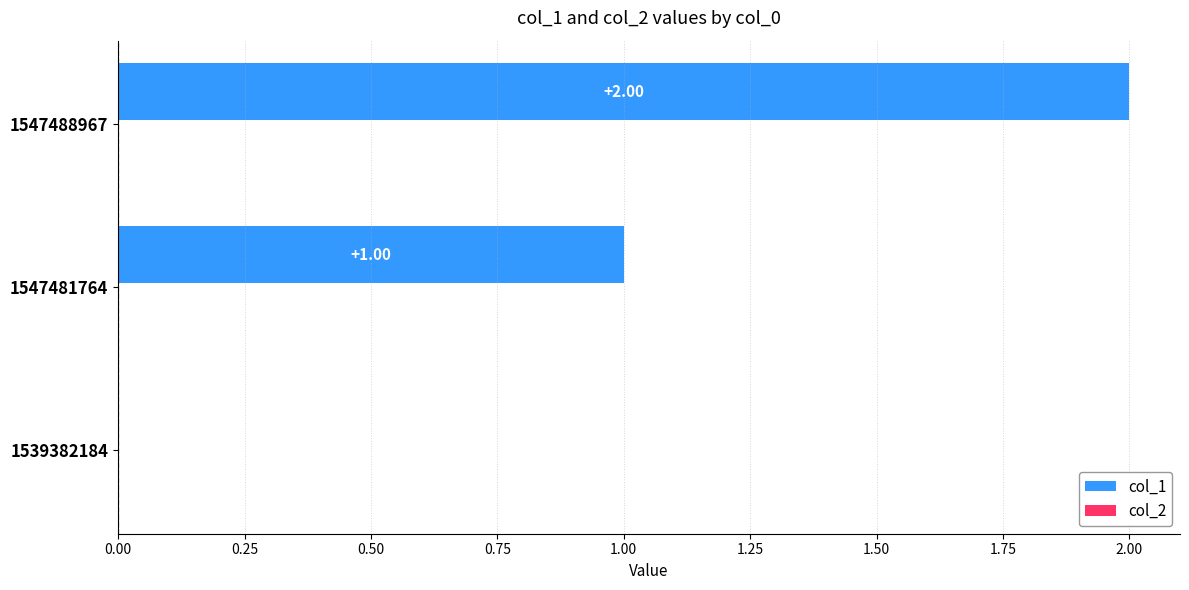

Between 1539382184 and 1547488967, which is larger?

1547488967